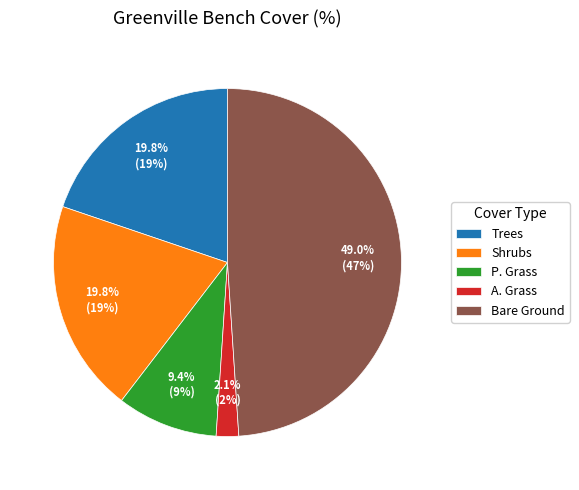

Which slice is the smallest?

A. Grass